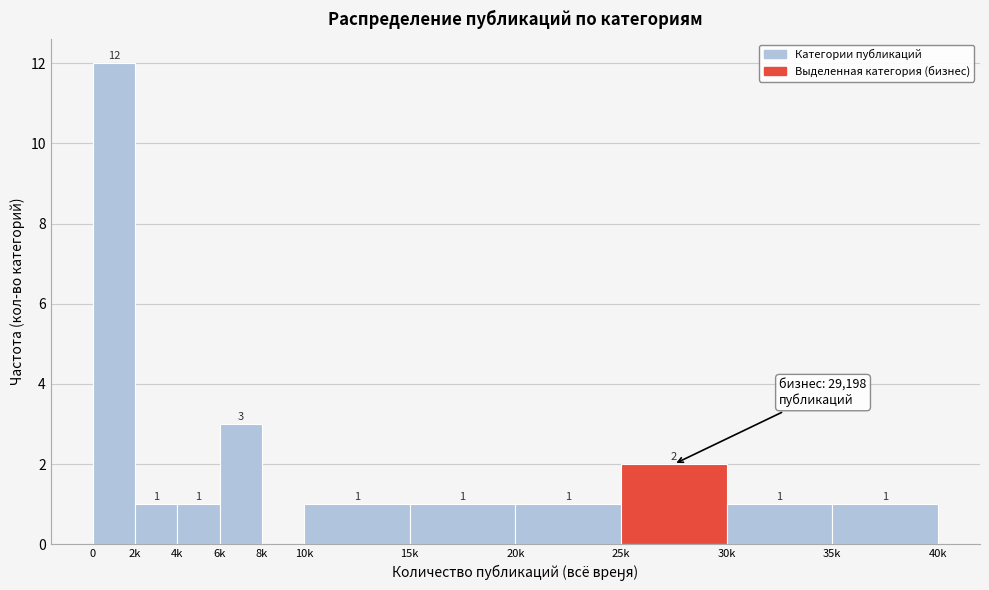

Reading left to right, transcribe all the data shown in this chart.

0=12	2k=1	4k=1	6k=3	8k=0	10k=1	15k=1	20k=1	25k=2	30k=1	35k=1